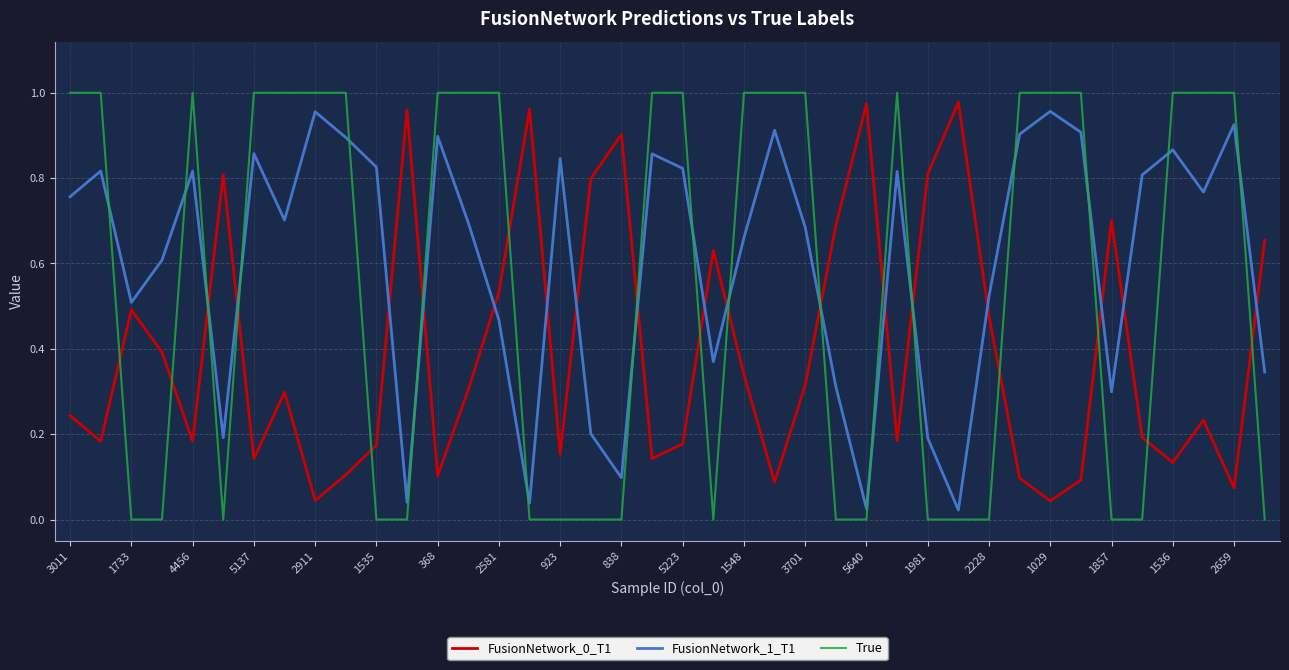

True or false: True and FusionNetwork_0_T1 cross at least once.

True